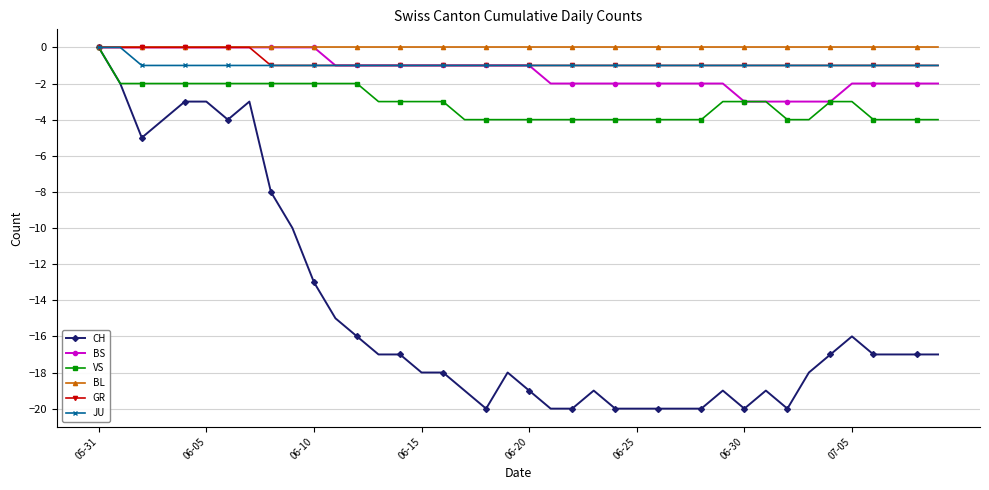

What is the difference between the second highest and second lowest values in the VS series?

2